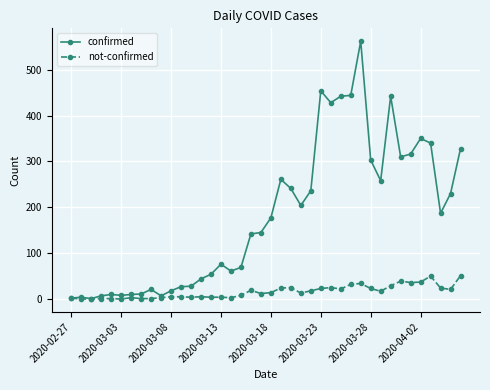

Rank the series by their maximum value, from highest to lowest.

confirmed, not-confirmed